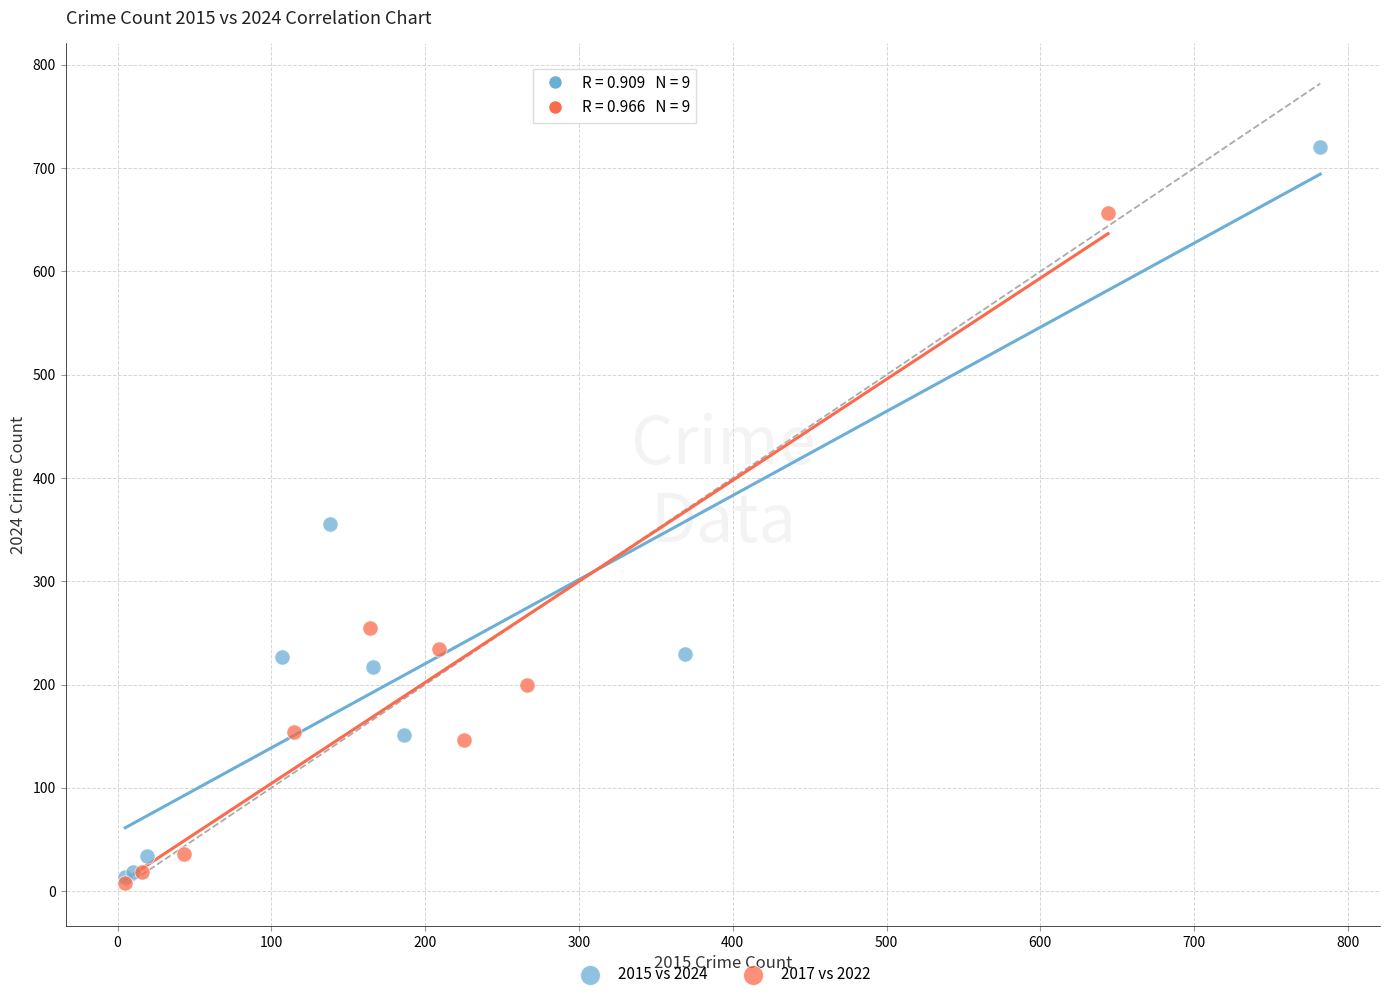

Which series reaches the maximum Y coordinate?

2015 vs 2024